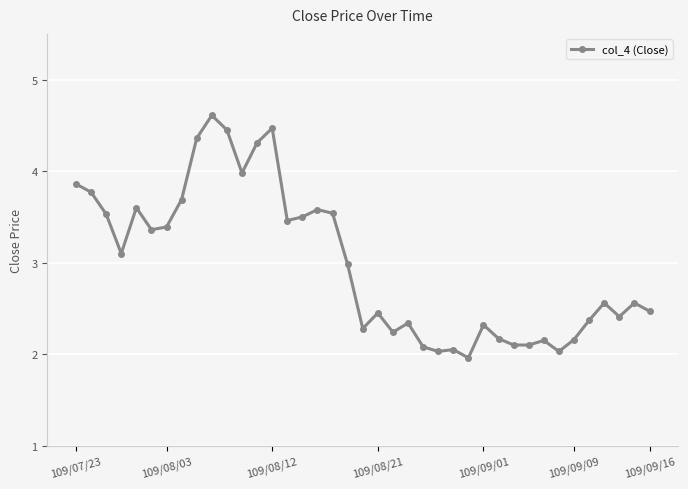

What is the sum of all values?

116.4